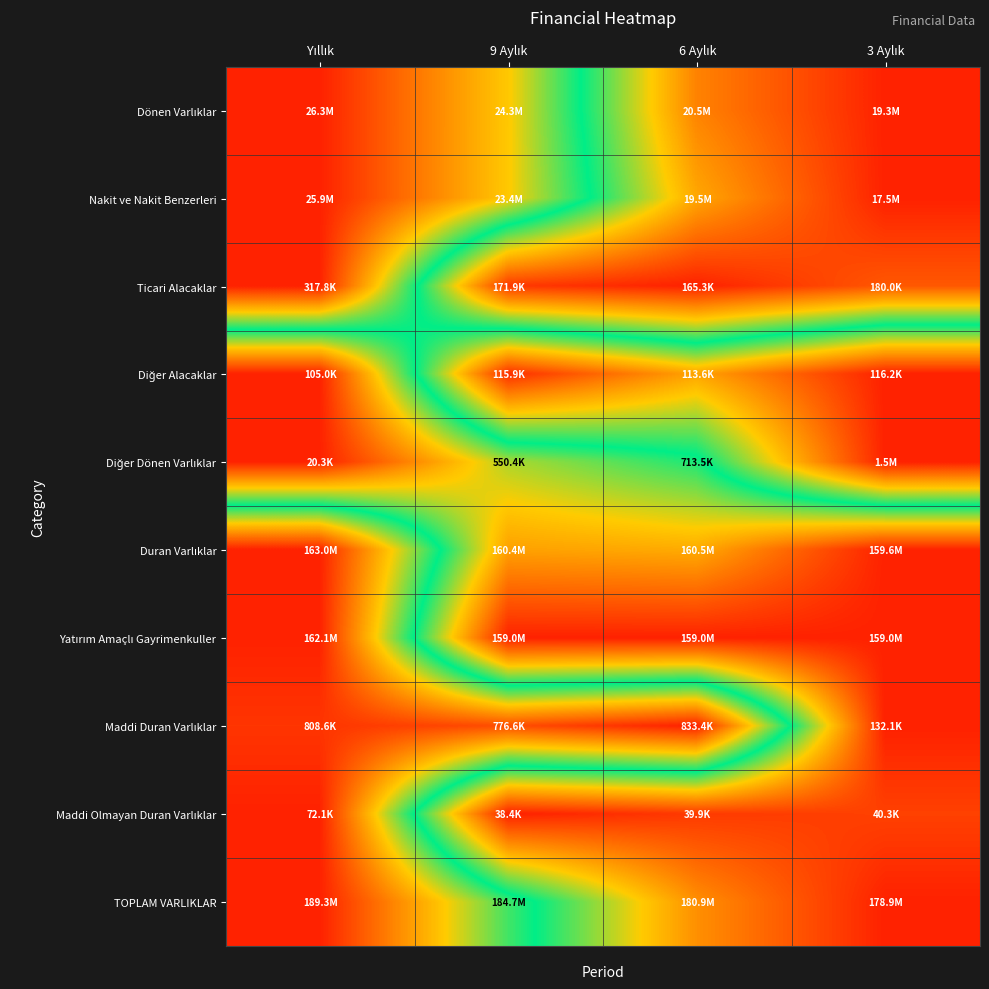

Which has a higher value, 9 Aylık or Yıllık?

Yıllık